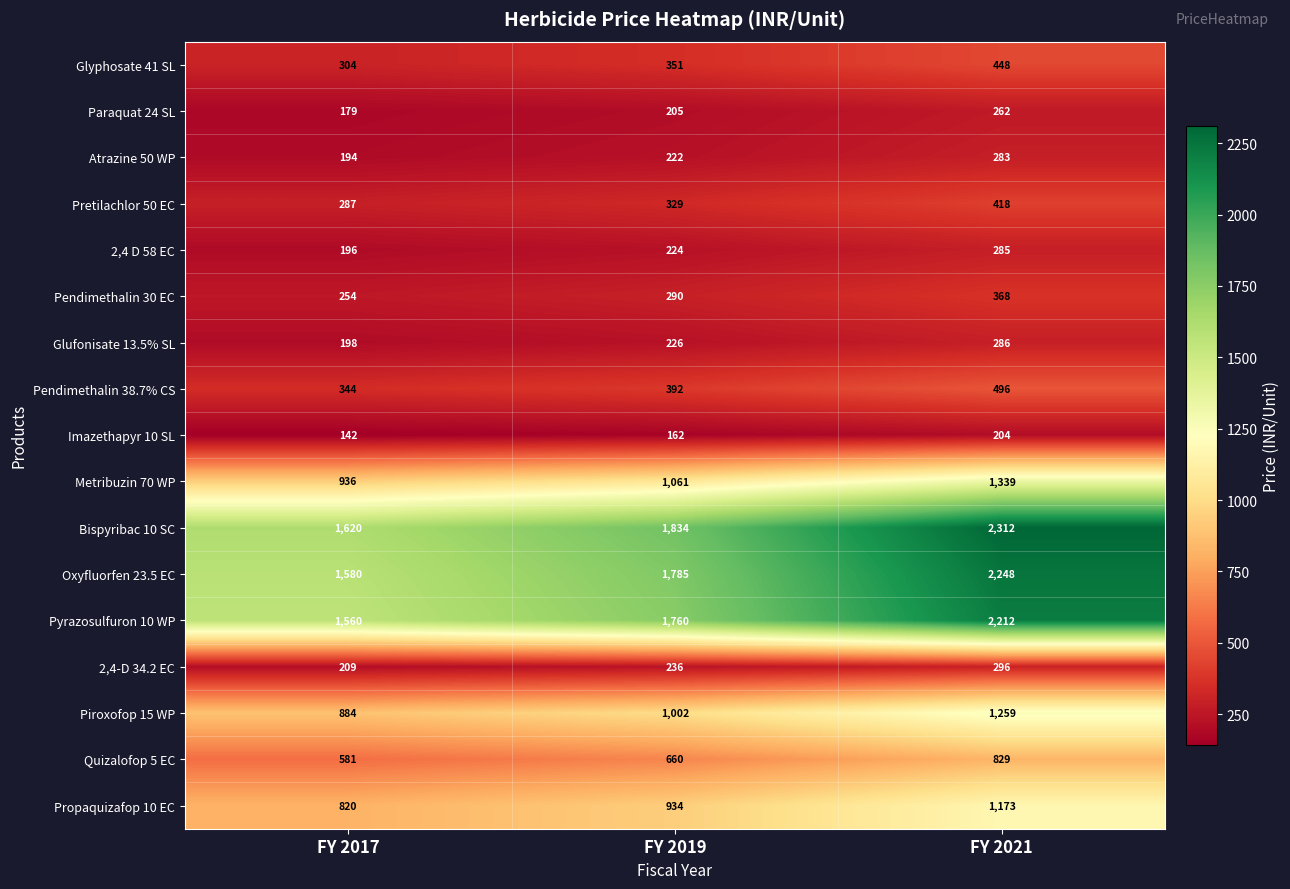

Count the number of categories in the chart.

3